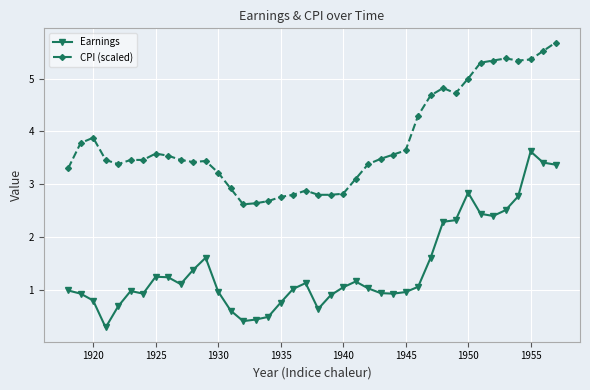

What is the value of the CPI (scaled) point at the 28th from the left?

3.6